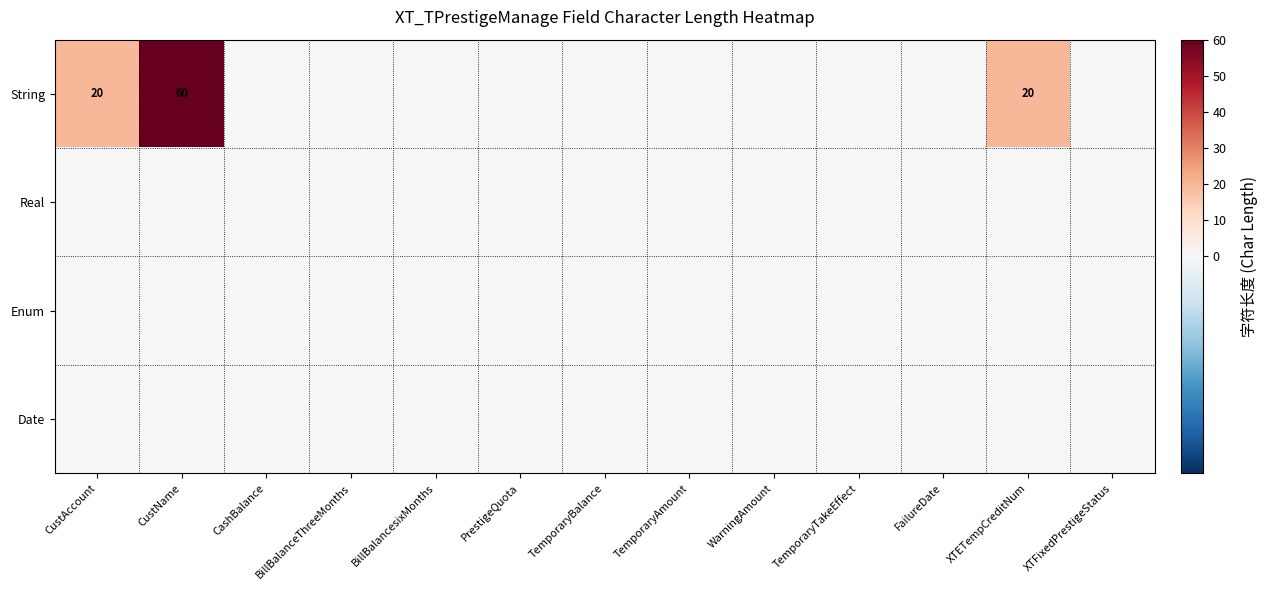

Rank the categories by Date value from lowest to highest.

CustAccount, CustName, CashBalance, BillBalanceThreeMonths, BillBalancesixMonths, PrestigeQuota, TemporaryBalance, TemporaryAmount, WarningAmount, TemporaryTakeEffect, FailureDate, XTETempCreditNum, XTFixedPrestigeStatus